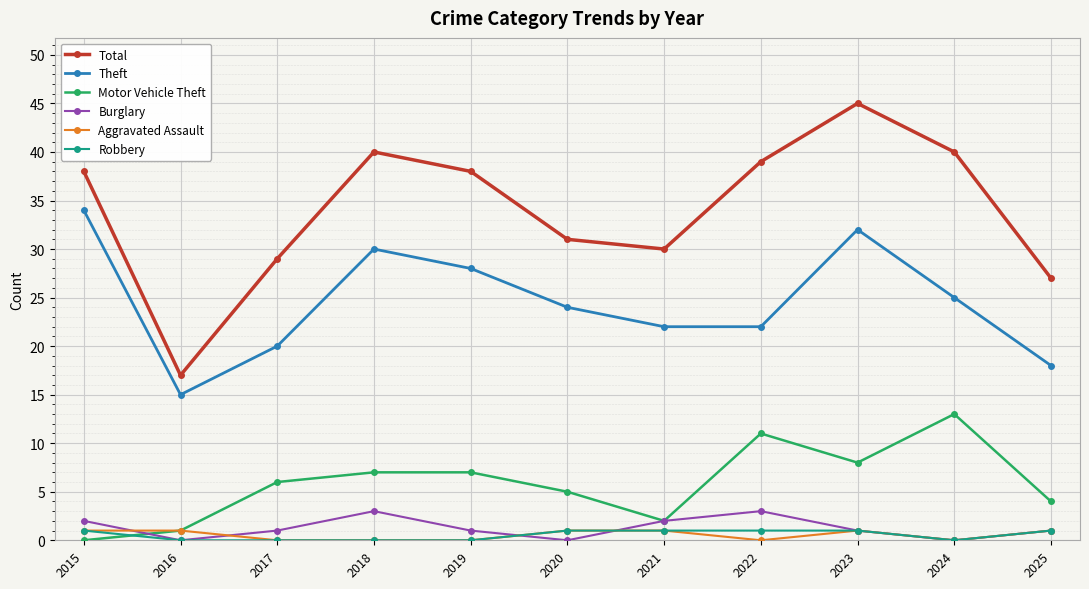

What are all the series names shown in the legend?

Total, Theft, Motor Vehicle Theft, Burglary, Aggravated Assault, Robbery